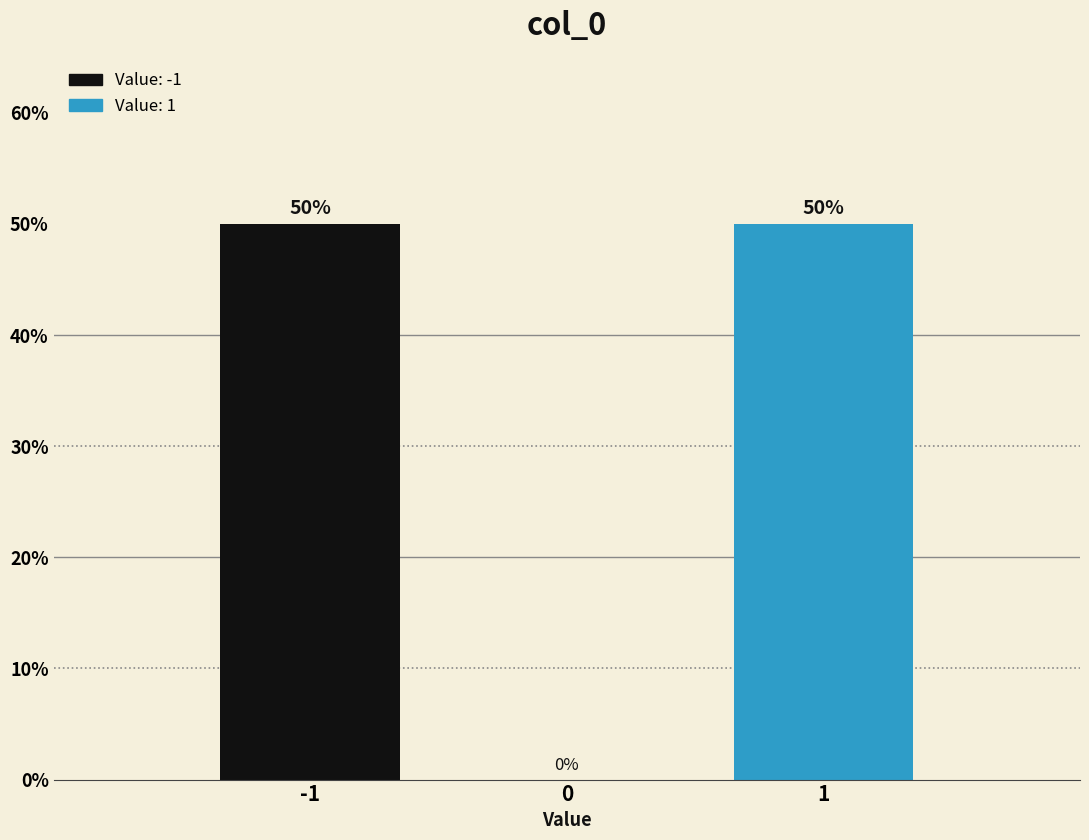

Reading right to left, what are all the values shown in this chart?

1=50	0=0	-1=50